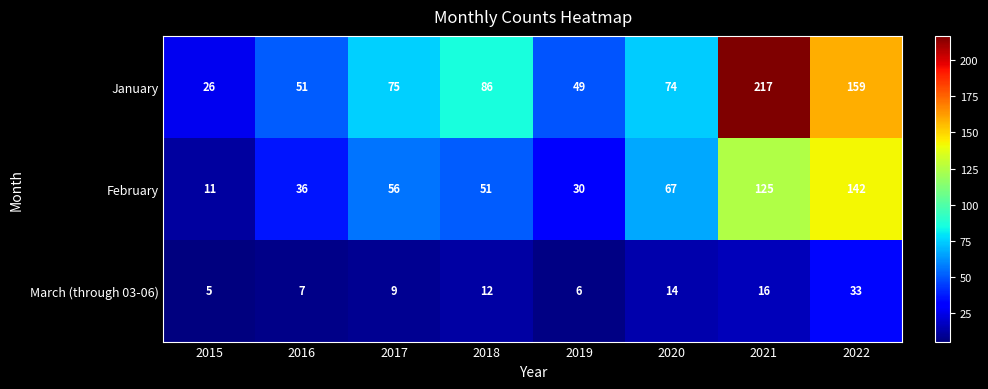

At how many categories does at least one series exceed 113?

2